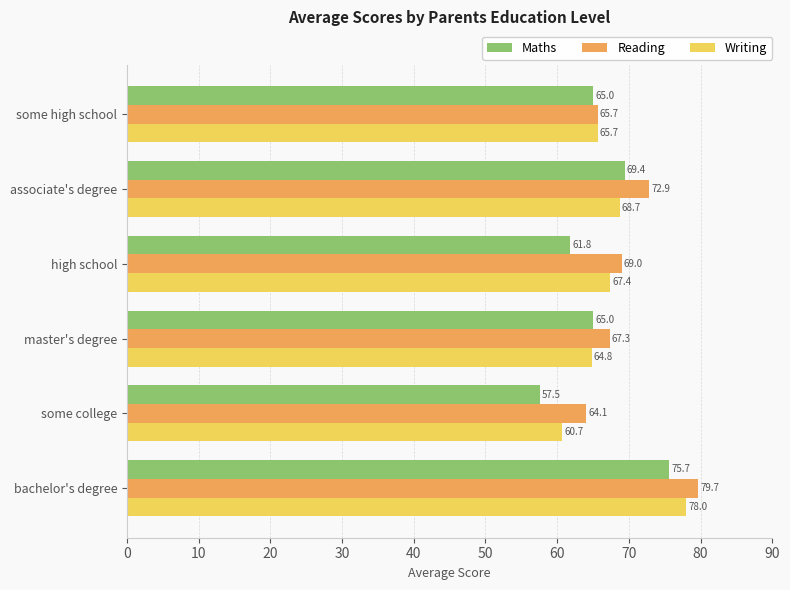

The Writing series shows 104.1 at master's degree. True or false?

False